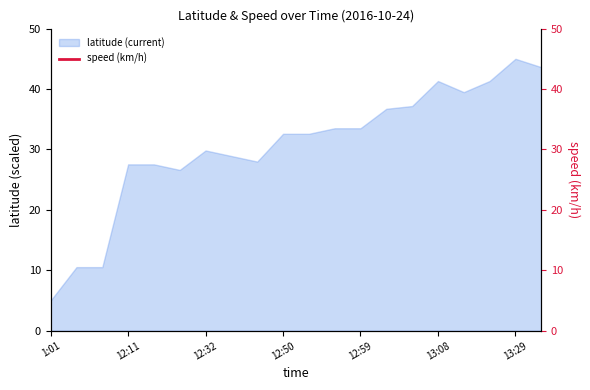

What is the lowest value of the latitude (current) series?

5.0